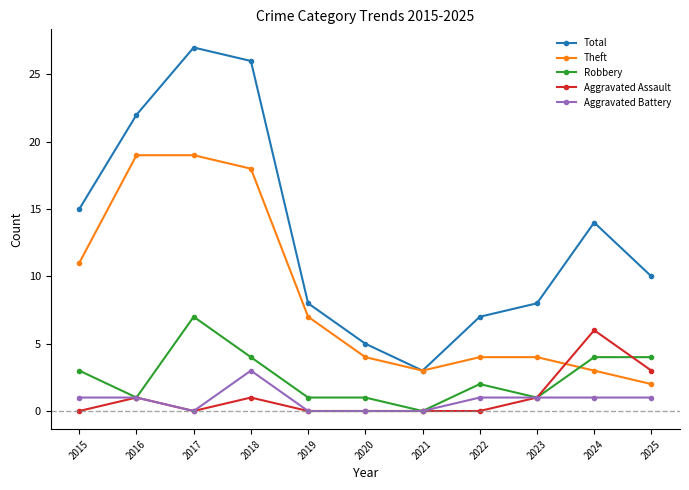

At how many categories does at least one series exceed 20?

3